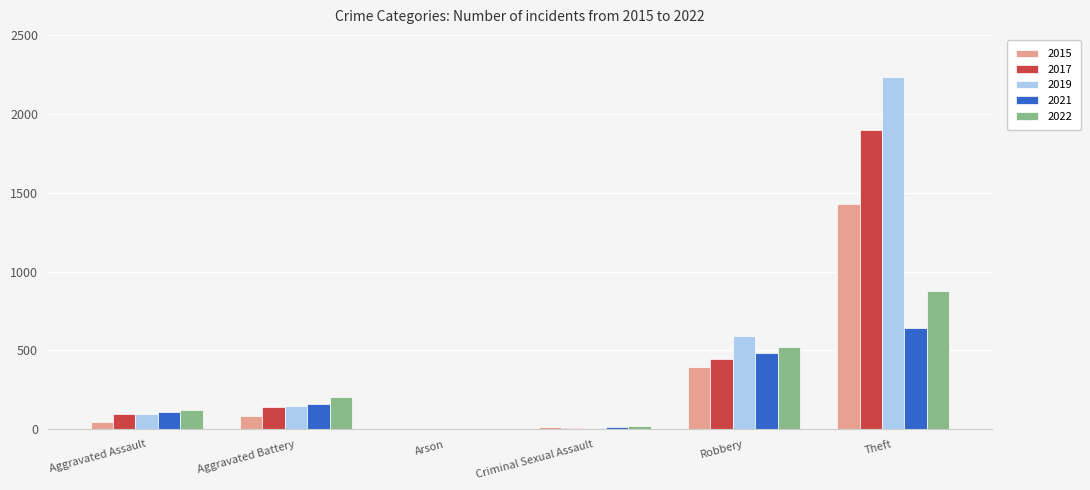

What is the average value of the 2015 series?

328